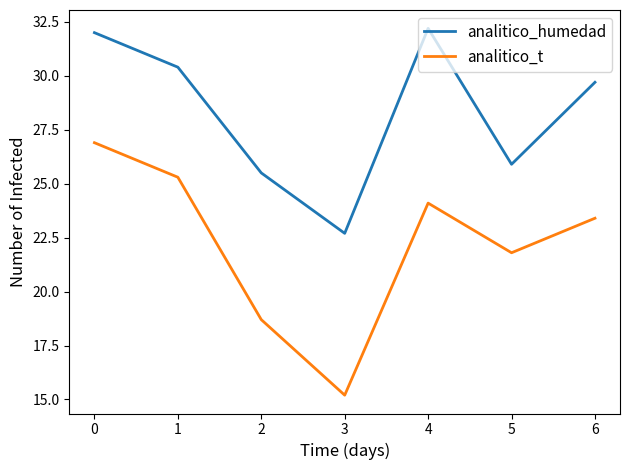

What is the sum of all analitico_t values?

155.4